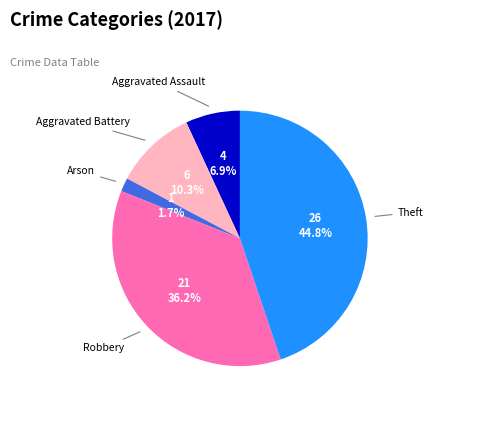

True or false: Aggravated Battery accounts for 10% of the total.

True